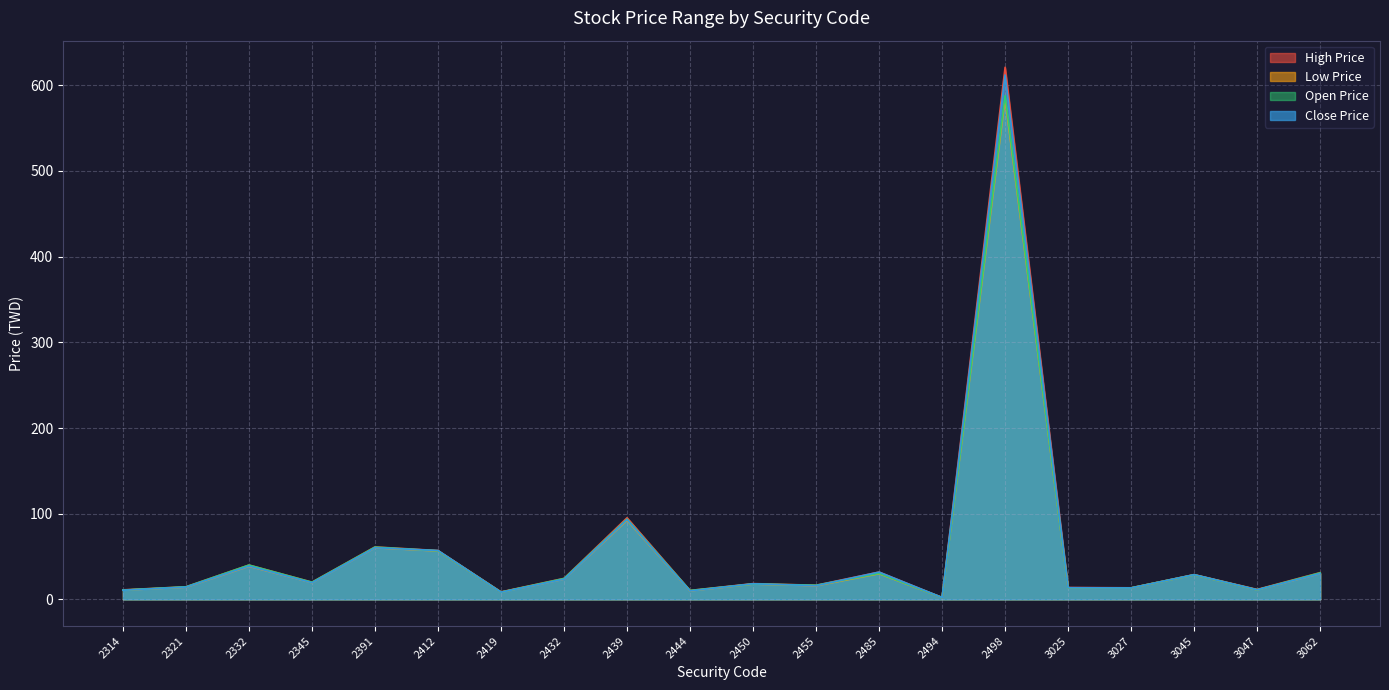

Reading left to right, list all the values displayed in this chart.

High Price: 11.1	14.7	40.0	20.1	61.2	57.0	8.7	24.5	95.2	10.4	18.4	16.5	31.9	2.2	621.0	13.8	13.5	28.9	11.6	31.2
Low Price: 10.7	14.2	38.6	19.4	60.2	56.5	8.4	23.6	92.3	9.9	17.9	15.9	30.0	2.2	584.0	13.4	13.3	28.6	11.1	30.1
Open Price: 10.9	14.7	40.0	20.0	61.0	56.7	8.5	24.3	93.7	10.4	18.0	16.5	30.4	2.2	588.0	13.4	13.4	28.7	11.2	30.9
Close Price: 10.7	14.3	38.9	19.4	60.3	57.0	8.4	23.6	93.1	9.9	18.2	16.0	31.9	2.2	612.0	13.6	13.3	28.9	11.2	30.1